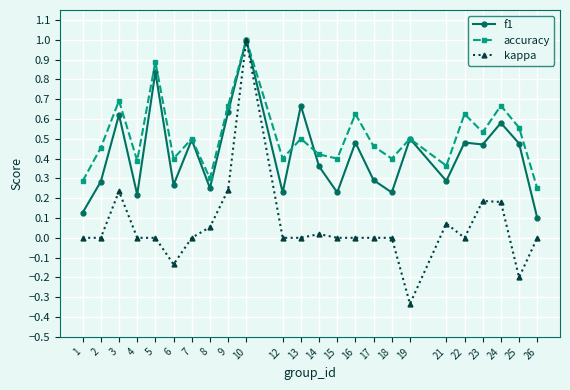

The f1 series shows 0.7 at 22. True or false?

False